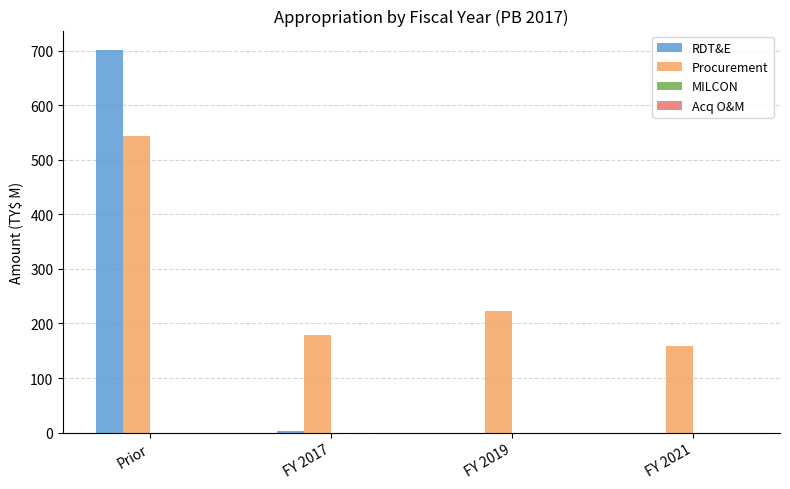

Between FY 2019 and FY 2021, which series saw the biggest shift?

Procurement